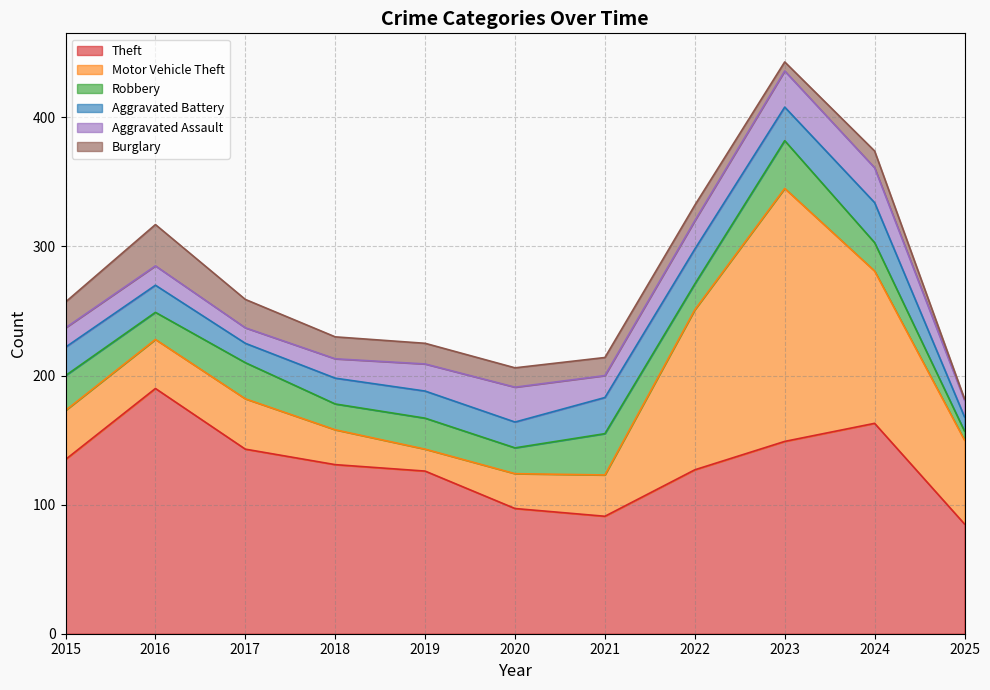

True or false: Aggravated Battery and Aggravated Assault cross at least once.

True